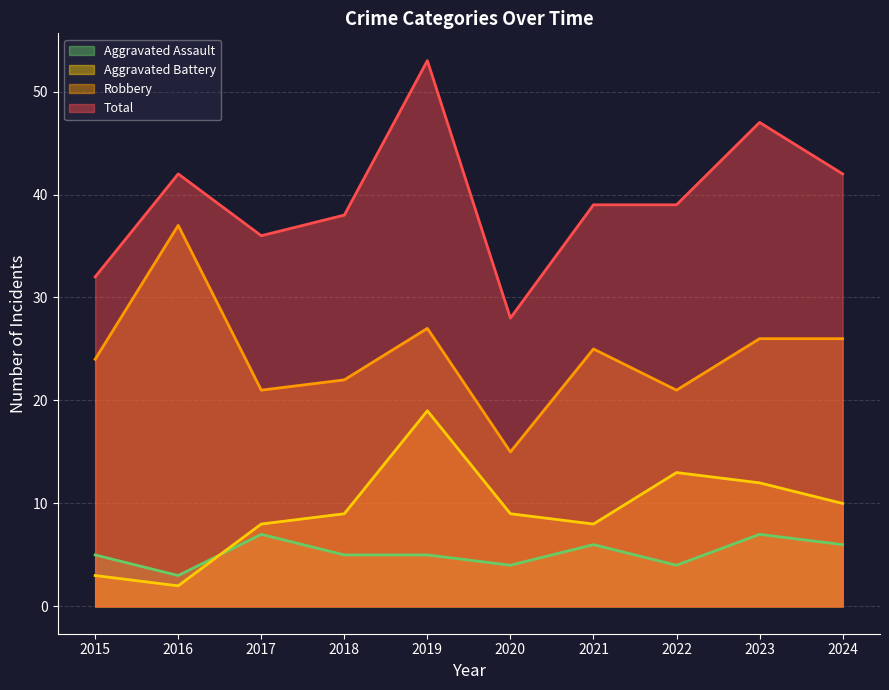

Which series has the widest spread of values?

Total